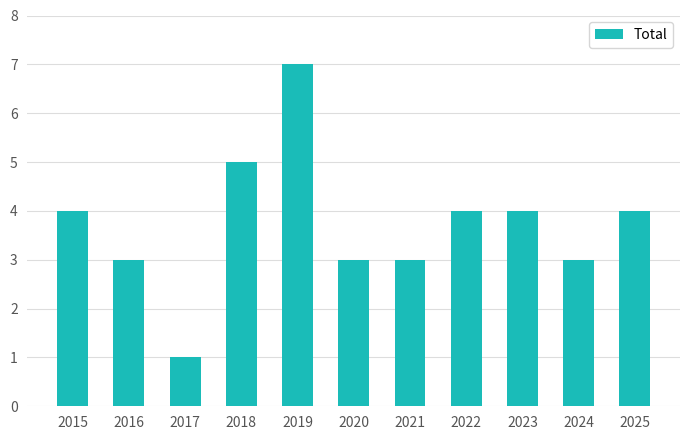

The chart shows a value of 1 at 2025. True or false?

False